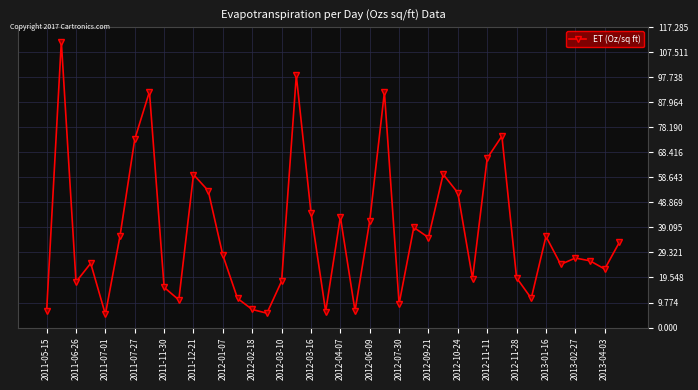

What is the average value?

36.7